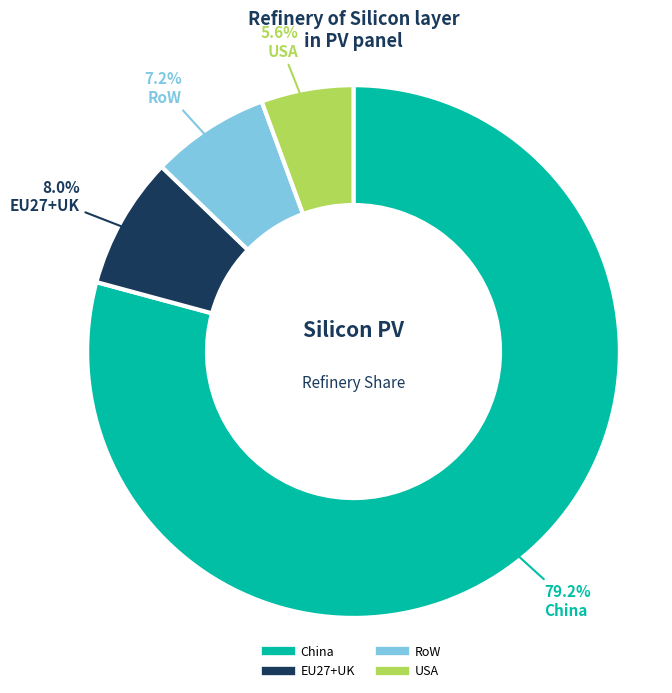

Which slice is the smallest?

USA